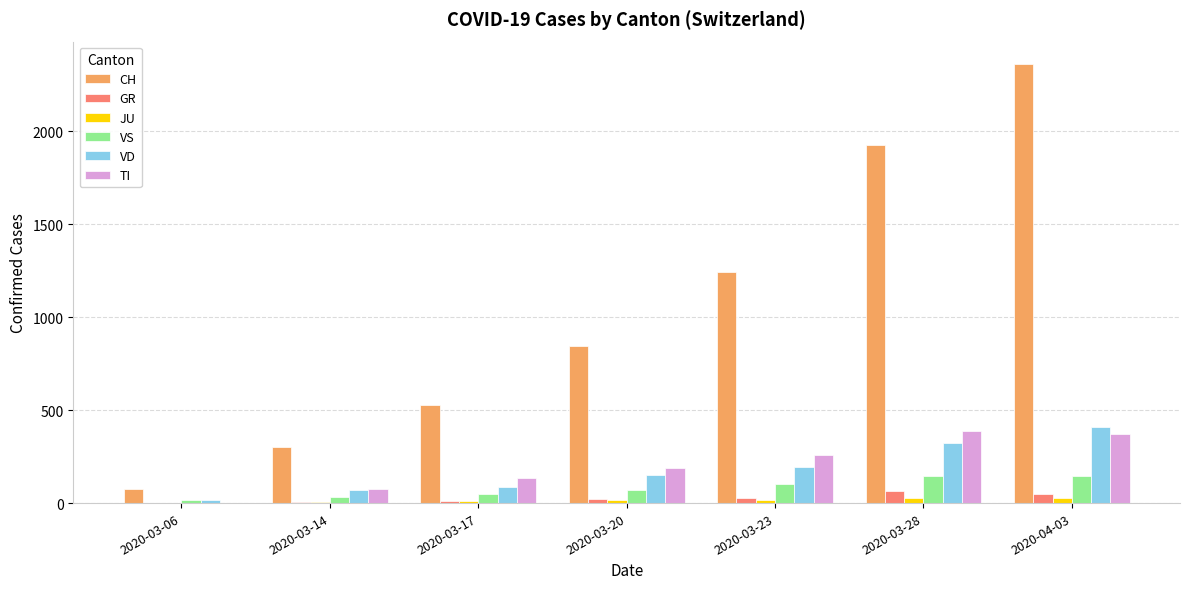

How many groups of bars are there?

7